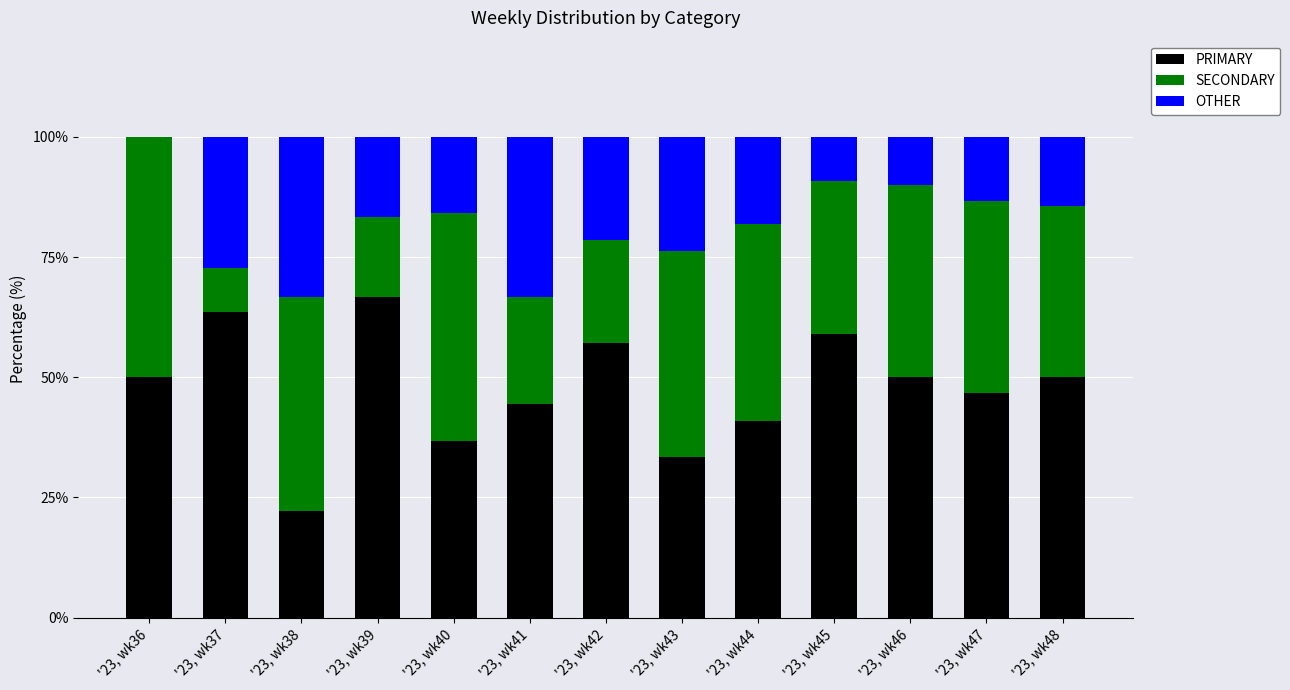

What are all the series names shown in the legend?

PRIMARY, SECONDARY, OTHER